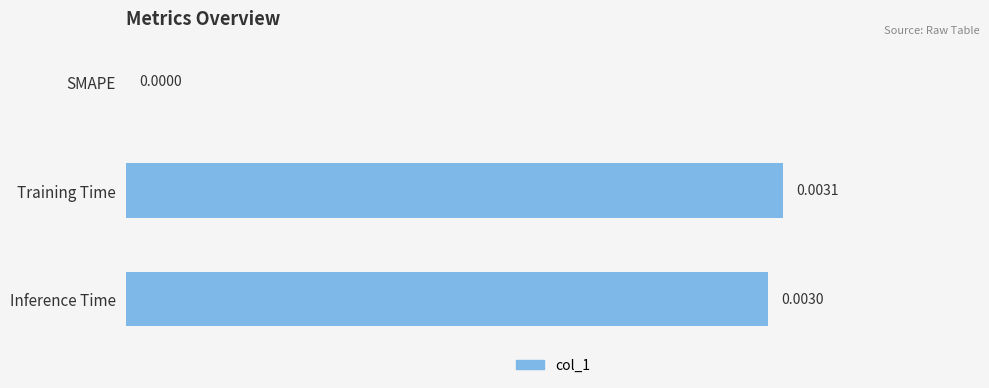

Which has a higher value, Training Time or SMAPE?

Training Time